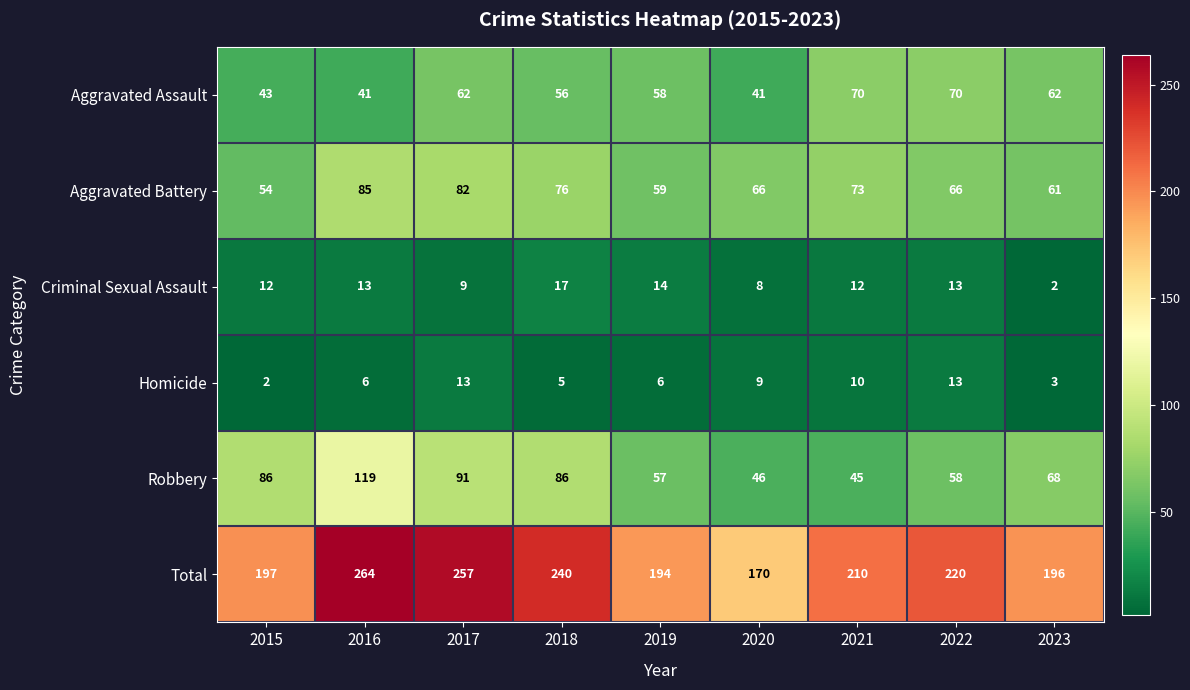

What value does the Aggravated Assault series have at 2023?

62